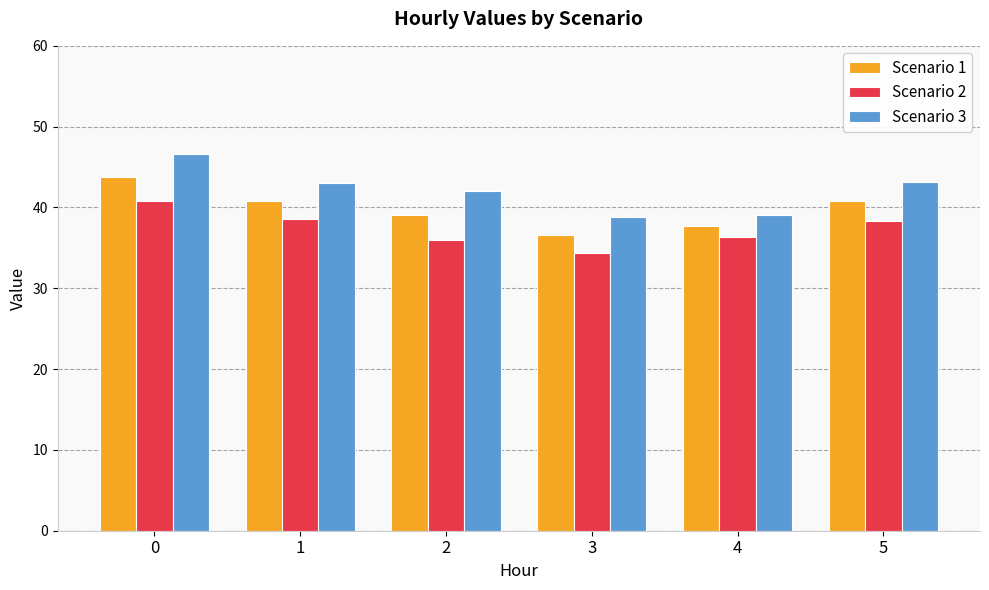

What is the difference between the maximum and minimum values in the Scenario 1 series?

7.1